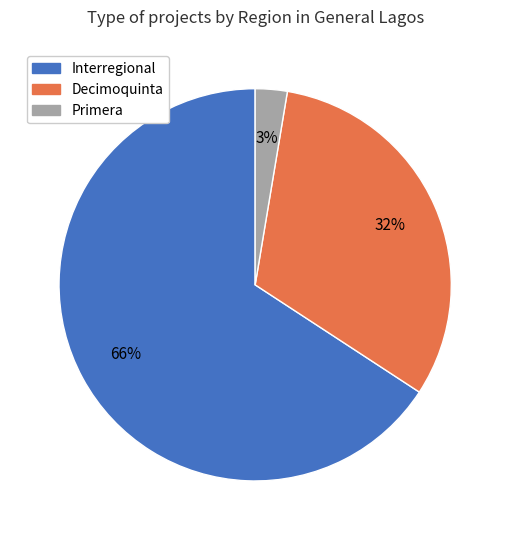

Is there any slice that represents more than half of the pie?

Yes